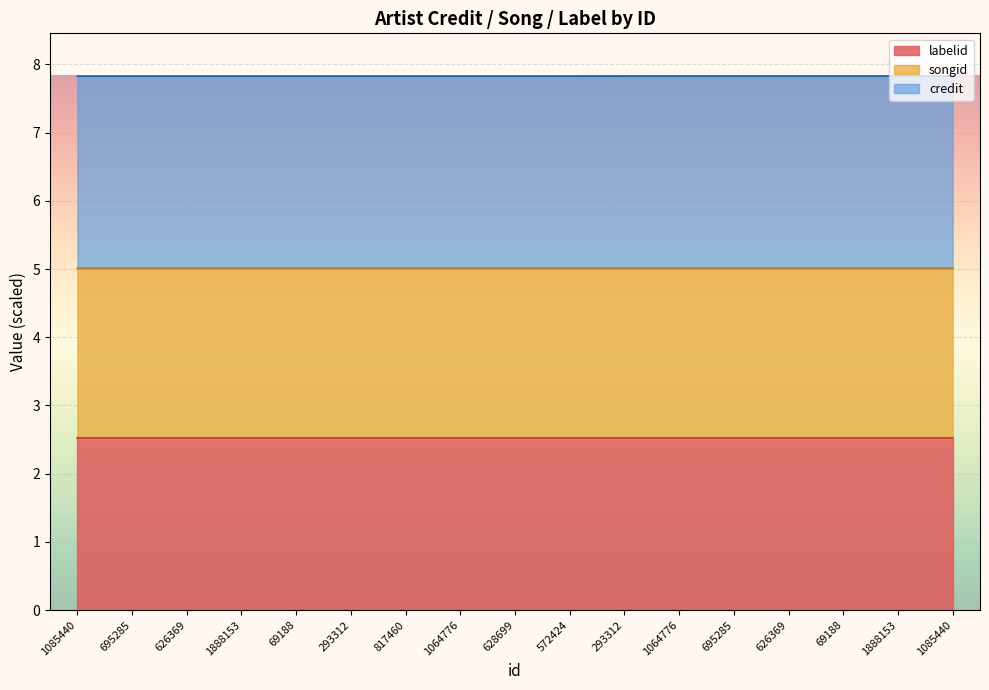

At which label is credit closest to 5?

1085440